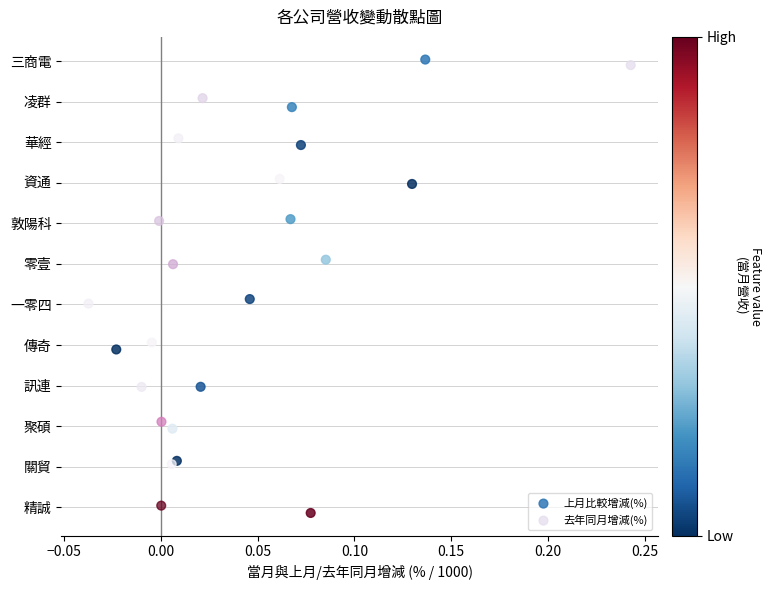

Which series contains the lowest Y value?

上月比較增減(%)